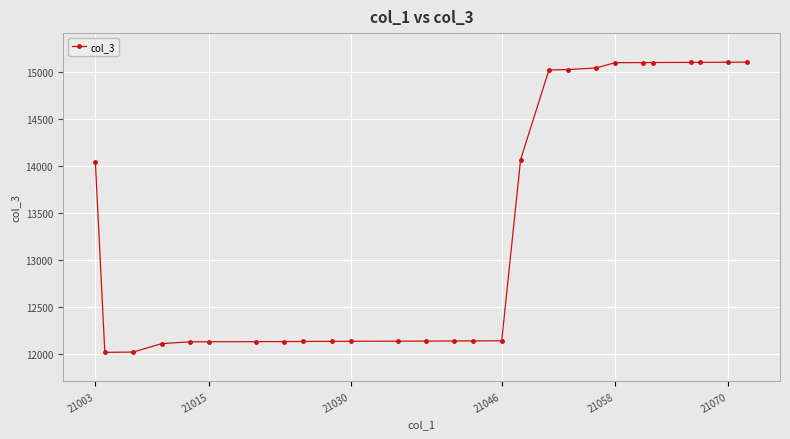

What is the value of the 20th point from the left?

15045